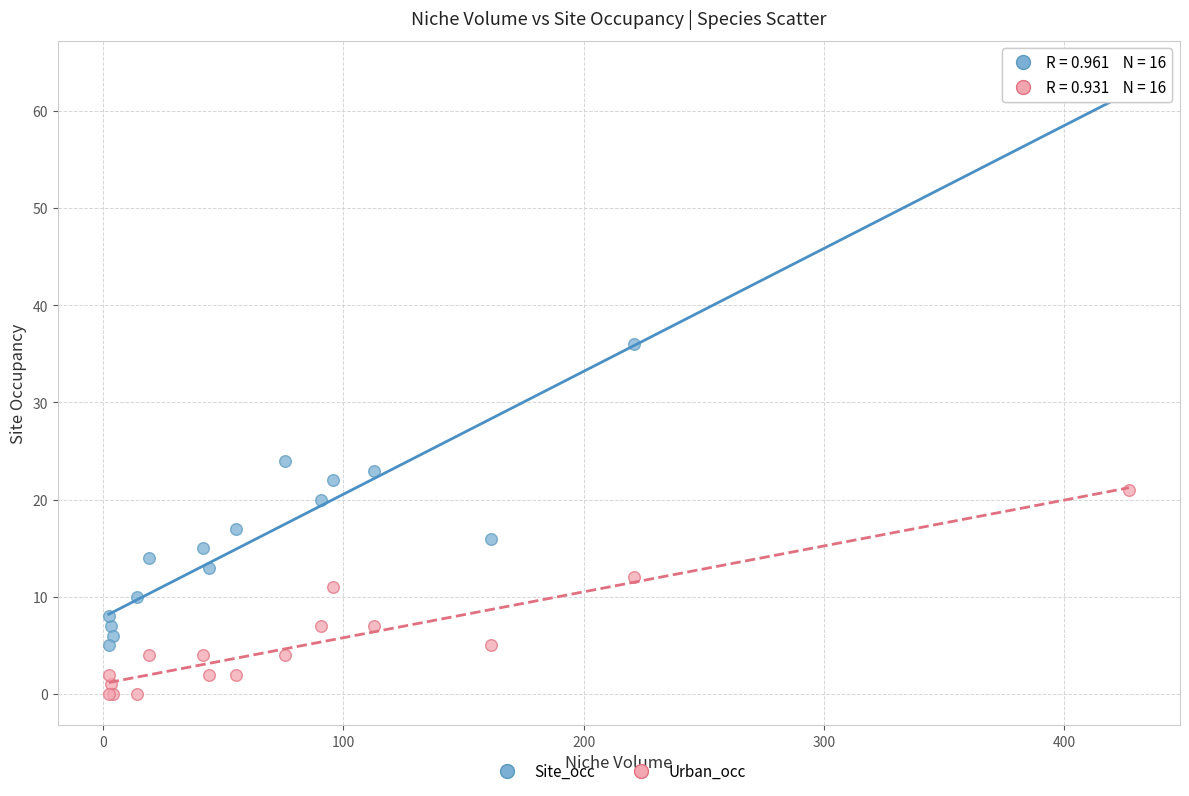

Which series has the widest spread of Y values?

Site_occ